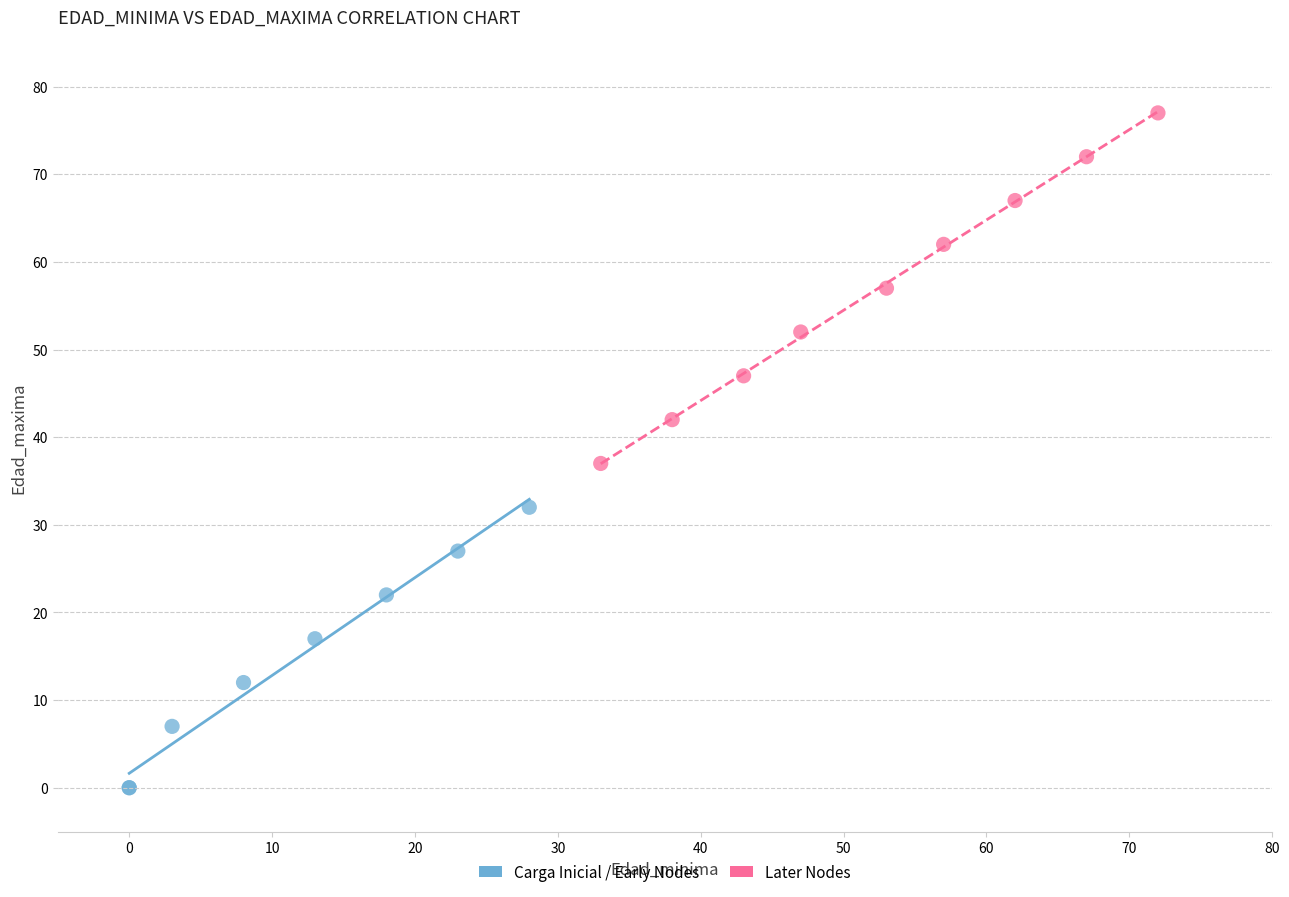

What are all the series names shown in the legend?

Carga Inicial / Early Nodes, Later Nodes